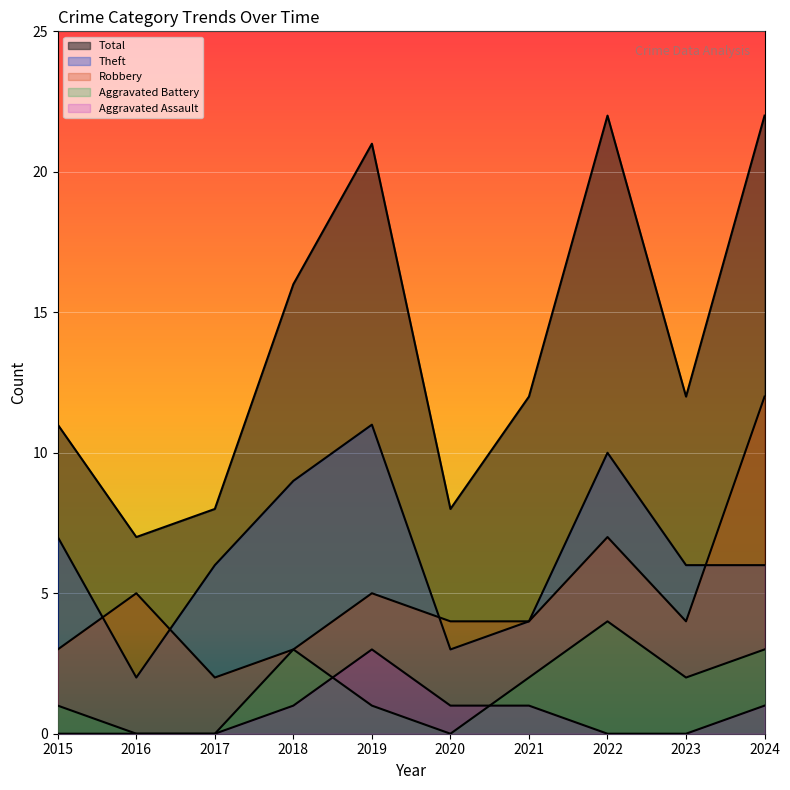

At which label is Robbery closest to 7?

2022